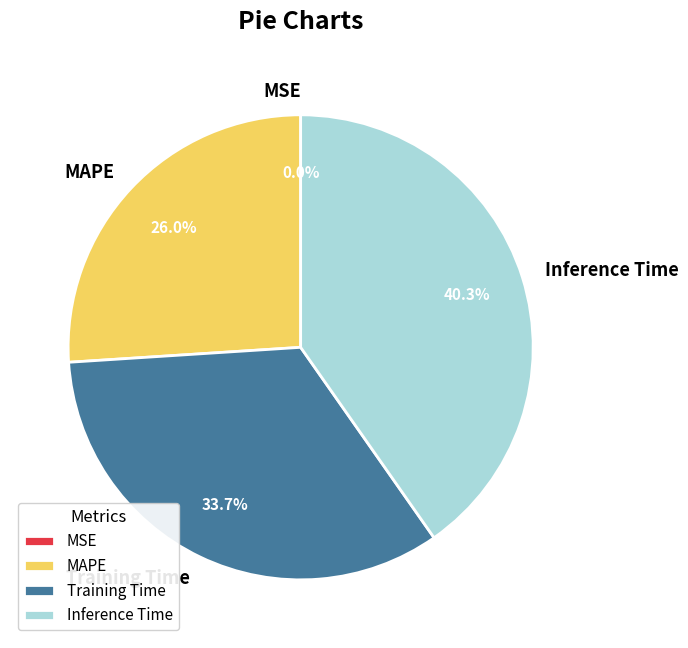

Is there a majority slice in this chart?

No